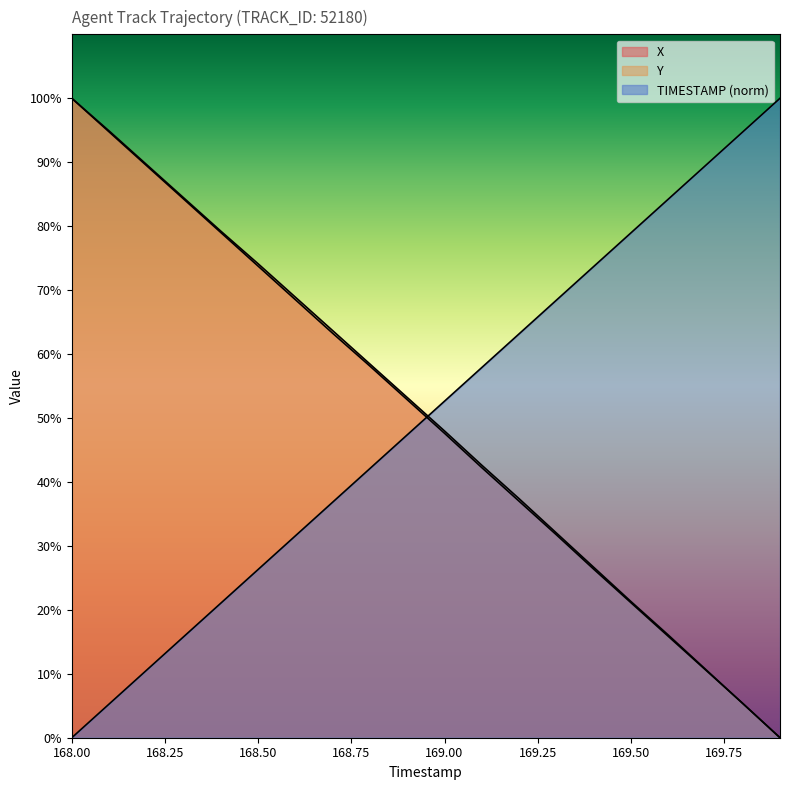

How many positive values does the TIMESTAMP series have?

19